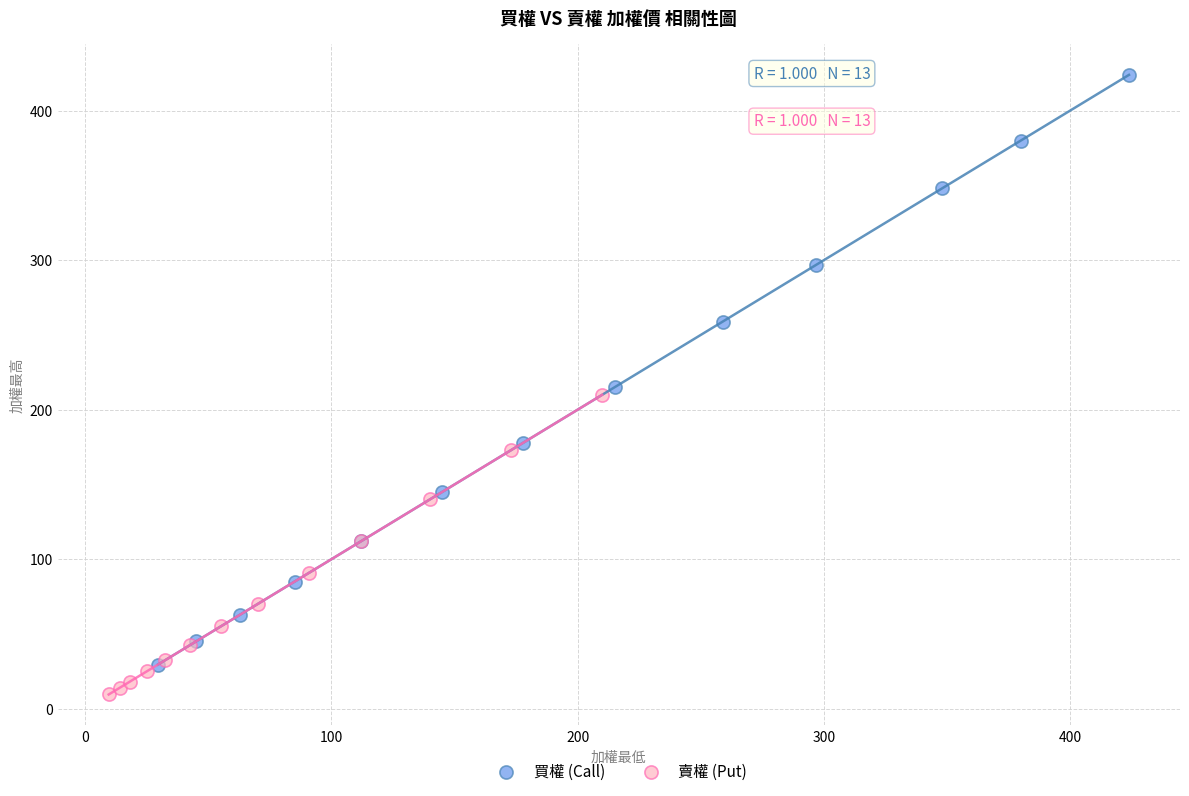

Which series reaches the minimum Y coordinate?

賣權 (Put)